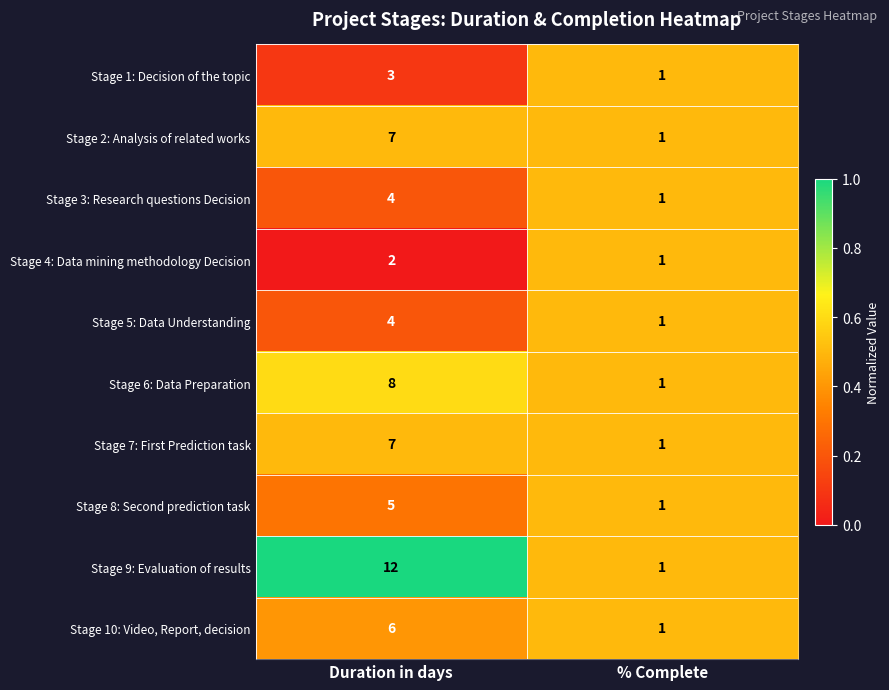

Which series has the largest total across all categories?

Stage 9: Evaluation of results